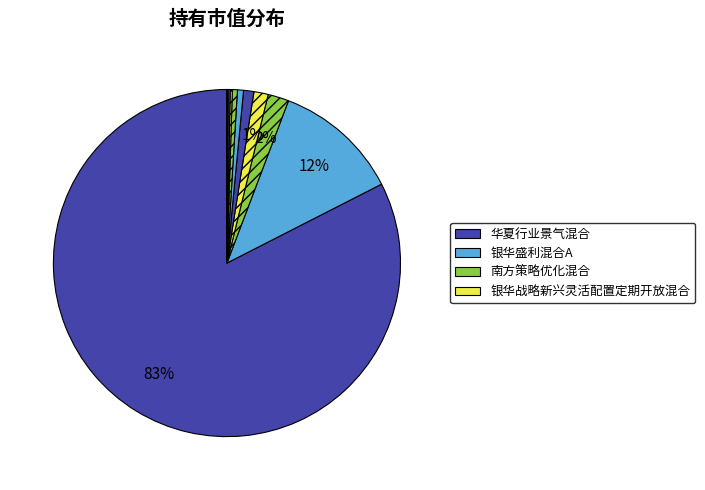

What is the majority slice?

华夏行业景气混合